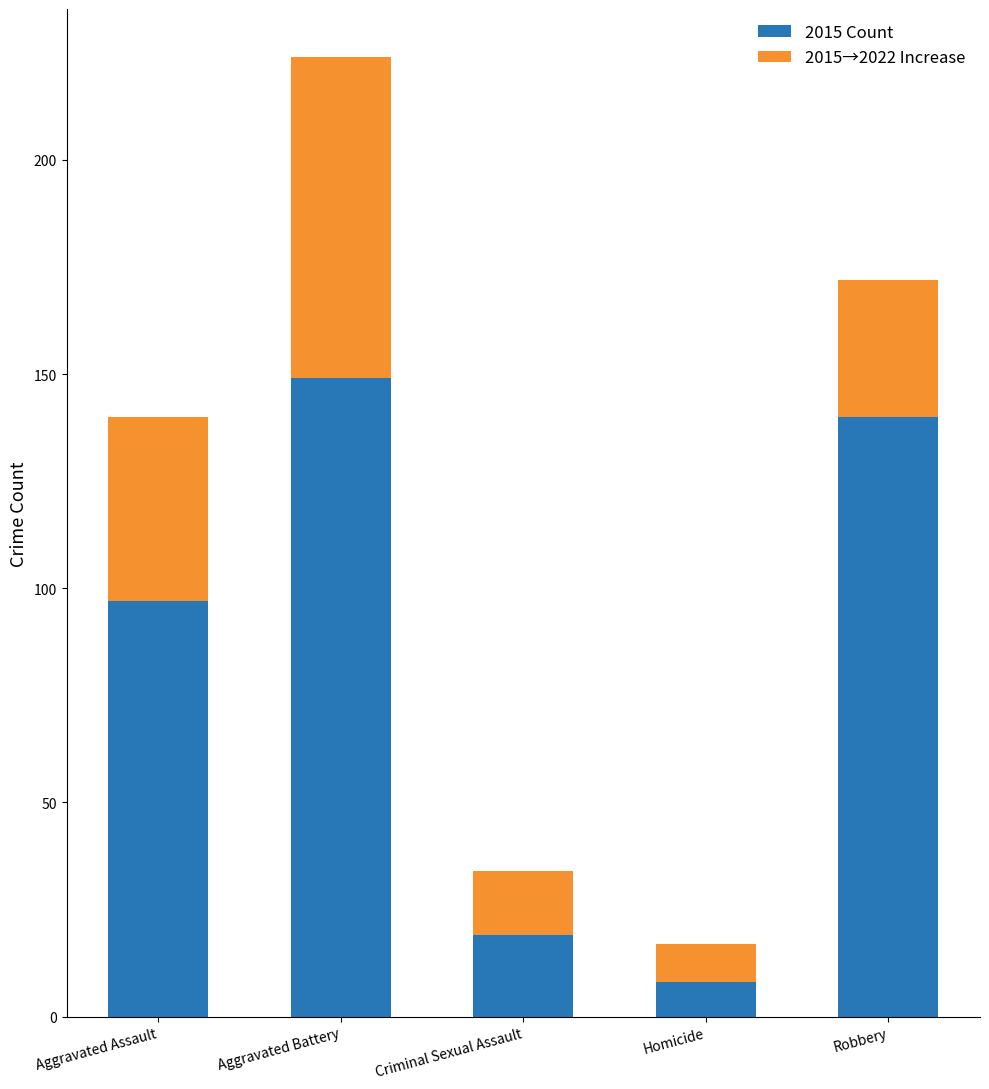

How many bars are there in each group?

2